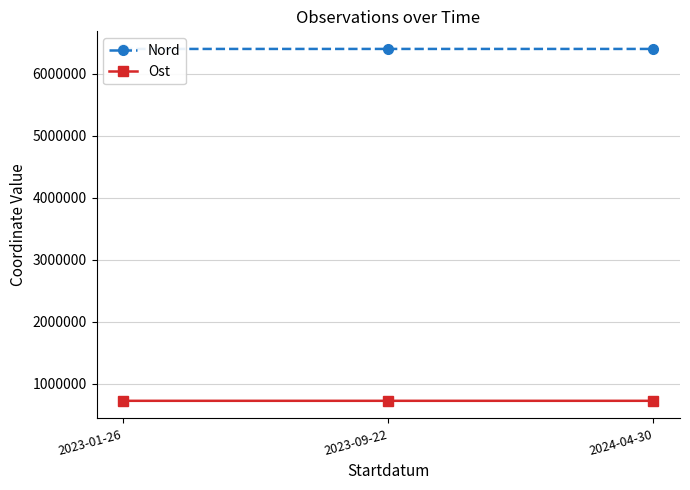

Rank the series by their maximum value, from lowest to highest.

Ost, Nord